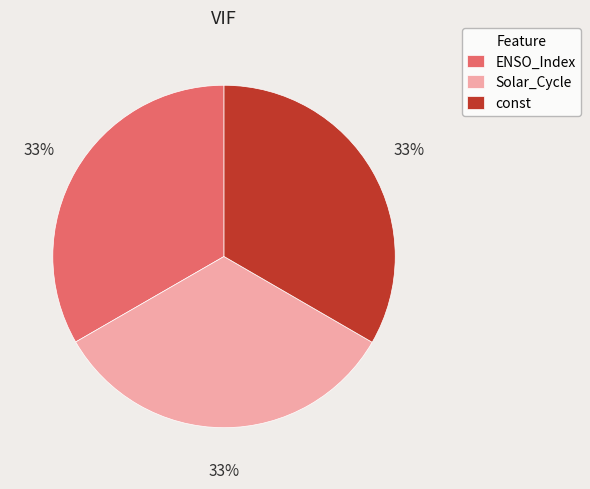

Is it true that ENSO_Index is 33% of the pie?

True